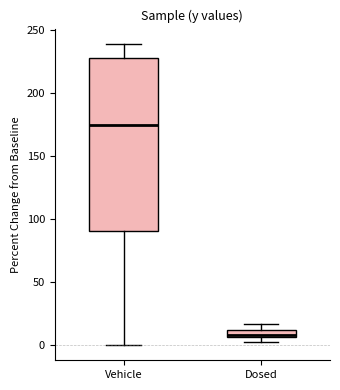

Where does the upper whisker of the box for Vehicle end on the y-axis? The values are not printed on the chart, so give them approximately, as read against the axis.

240